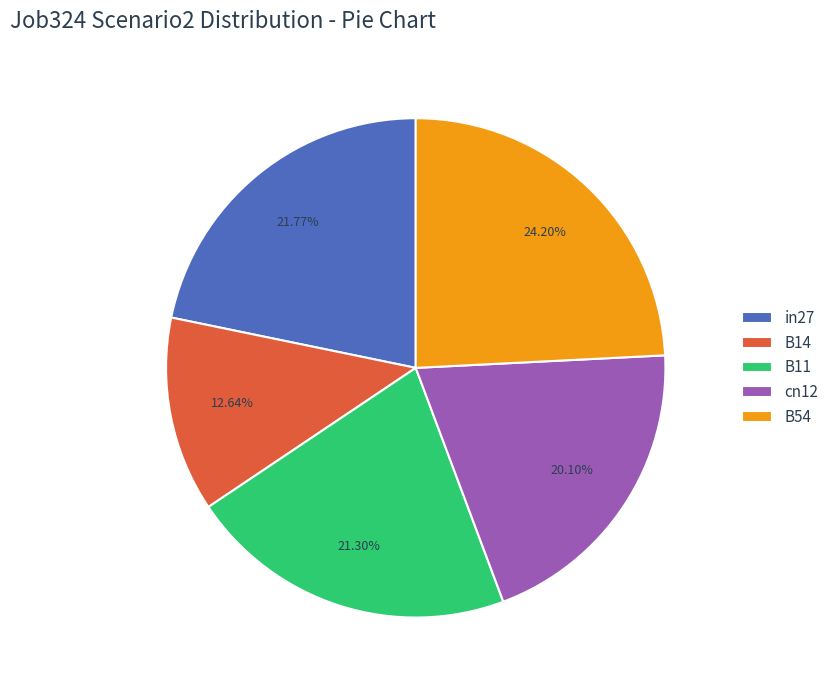

Is there a majority slice in this chart?

No